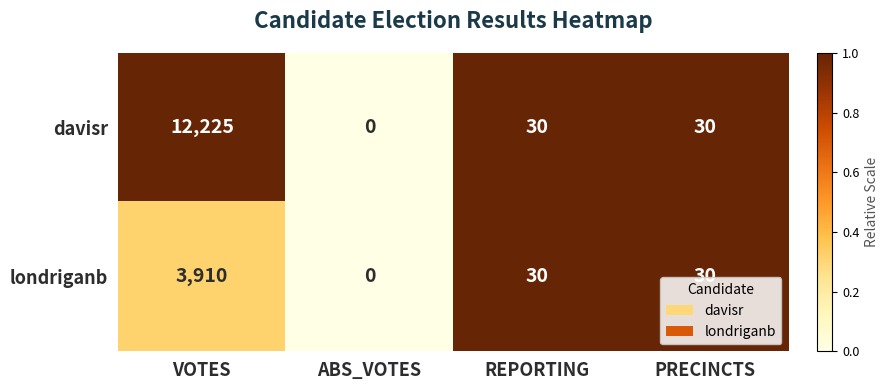

Which series has the largest total across all categories?

davisr